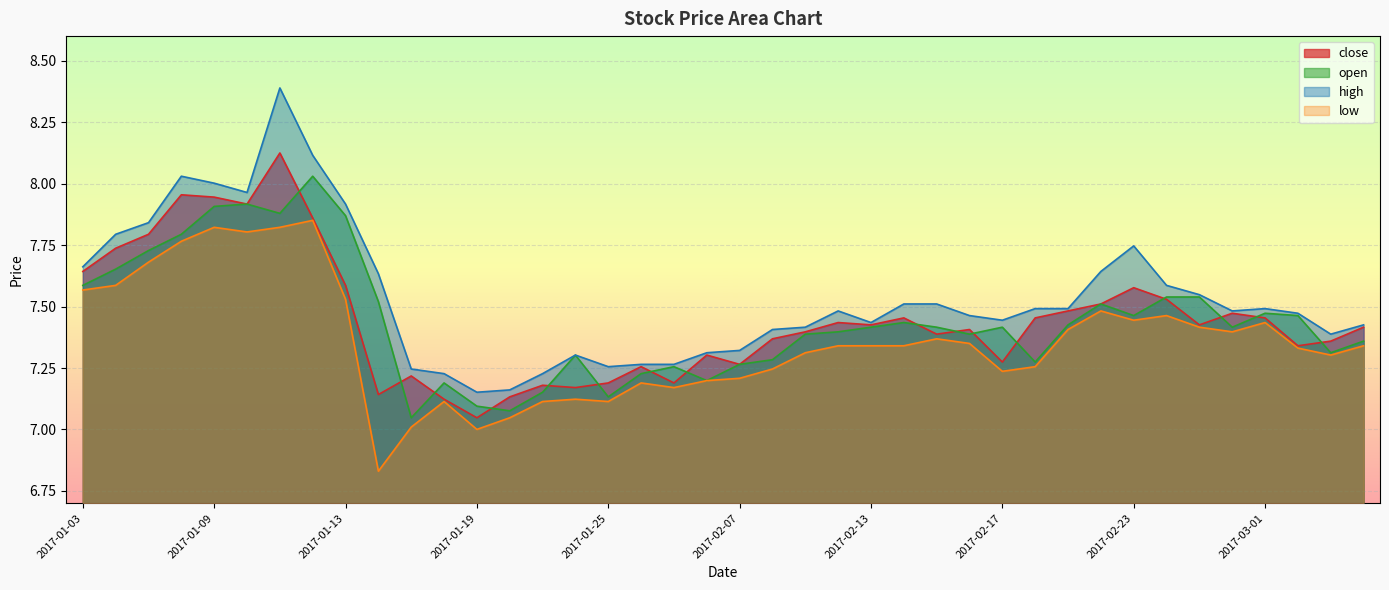

What are all the series names shown in the legend?

close, open, high, low